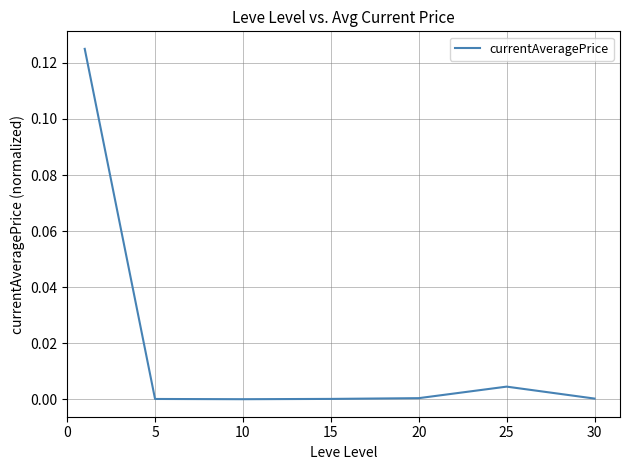

True or false: the data has more than 2 interior local peaks.

False